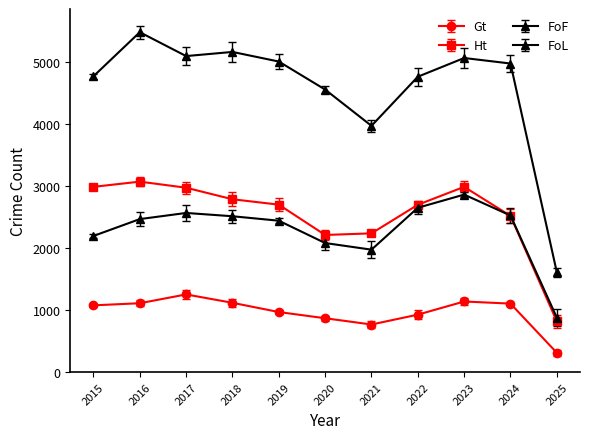

At which label does Gt first exceed 1076?

2016